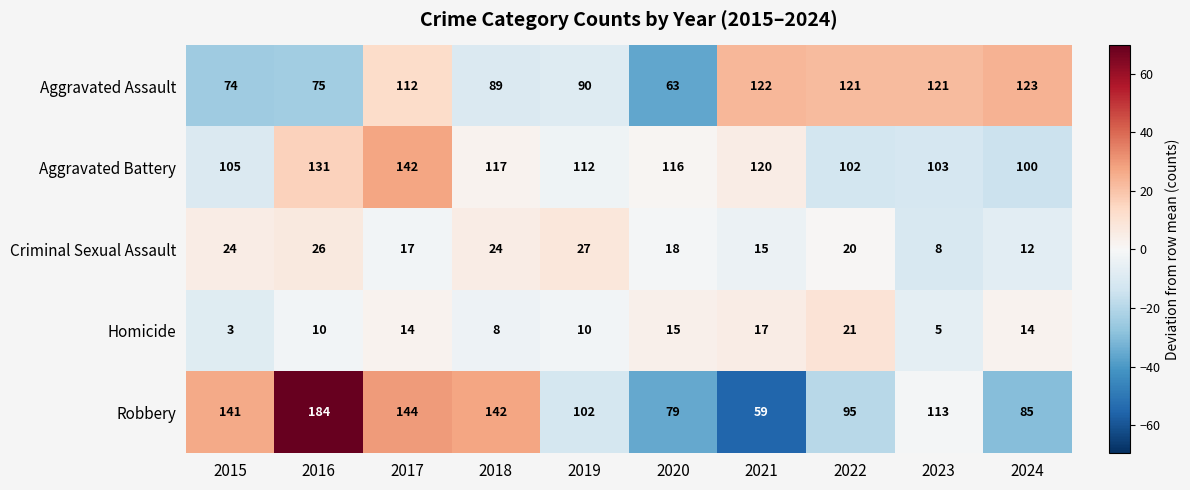

Where does the Robbery series first go above 113?

2015